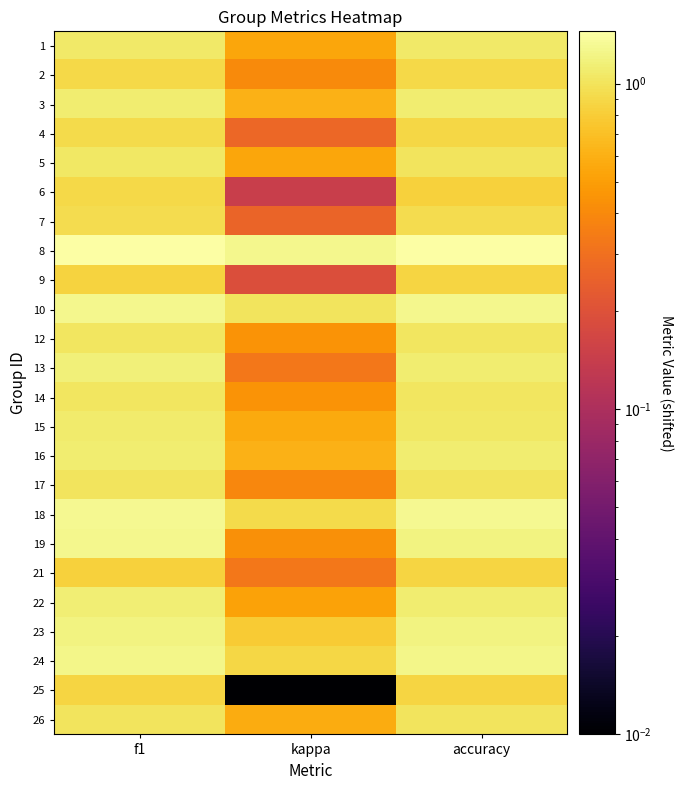

Which series has the largest total across all categories?

8